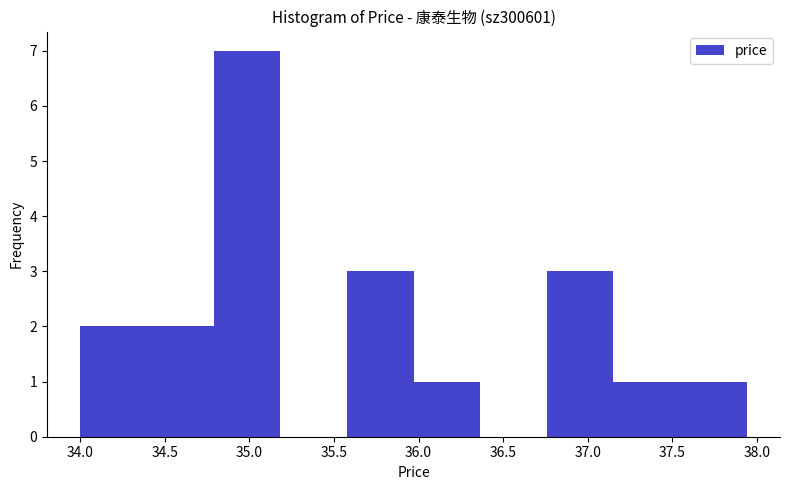

Reading left to right, list every bar in this chart as the range it spans on the x-axis followed by its height. Neither the bar edges nor the heights are printed on the chart, so give them approximately, as read against the axes.

34.00 to 34.40: 2
34.40 to 34.80: 2
34.80 to 35.20: 7
35.20 to 35.60: 0
35.60 to 35.95: 3
35.95 to 36.35: 1
36.35 to 36.75: 0
36.75 to 37.15: 3
37.15 to 37.55: 1
37.55 to 37.95: 1